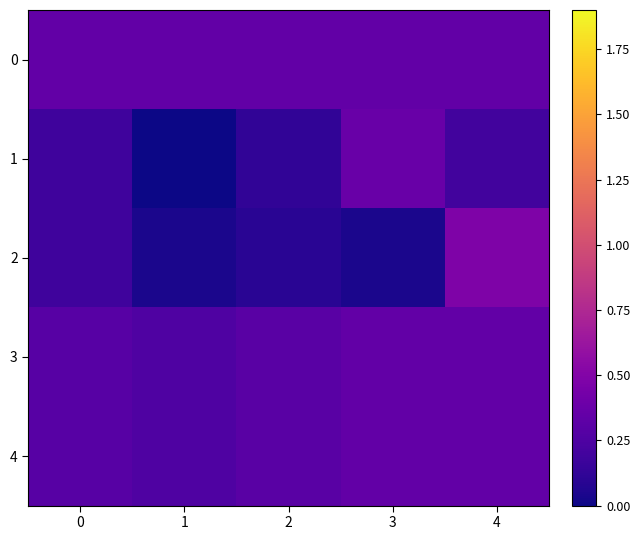

Count the number of categories in the chart.

5